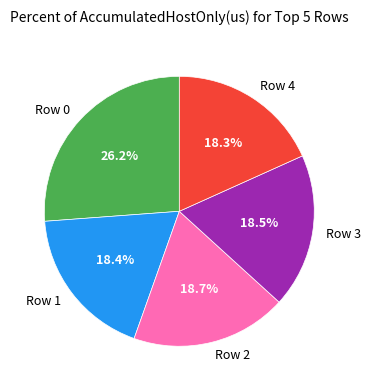

Which has a higher value, Row 0 or Row 2?

Row 0